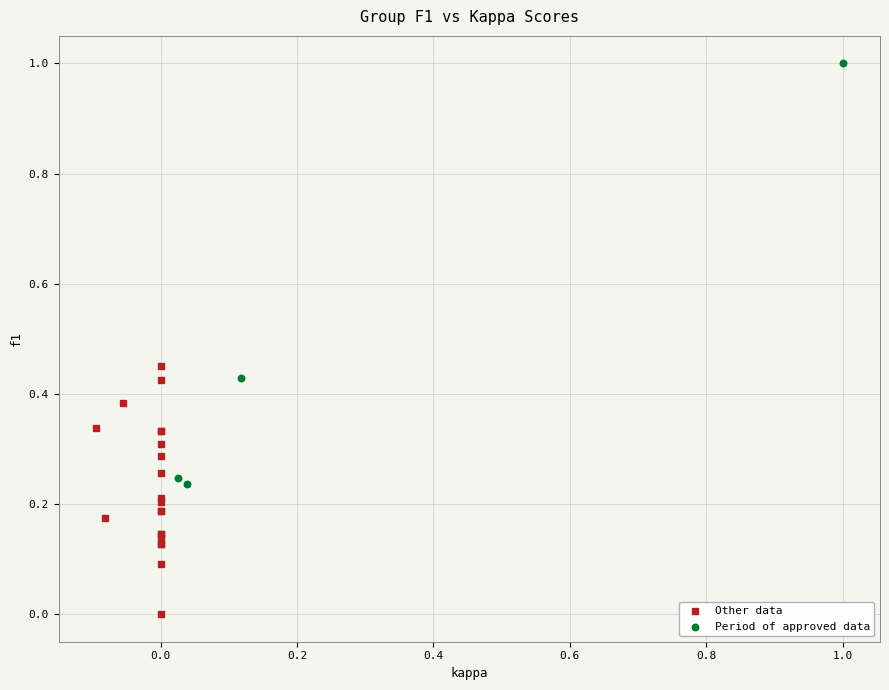

Which series contains the highest Y value?

Period of approved data